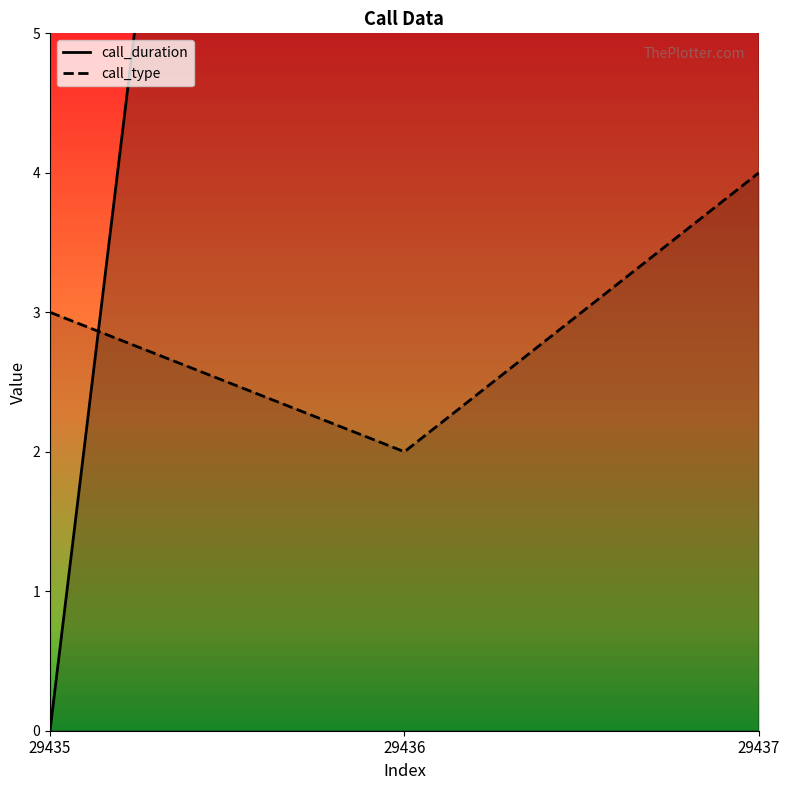

Reading right to left, extract all data points from this chart.

call_duration: 29437=11	29436=21	29435=0
call_type: 29437=4	29436=2	29435=3